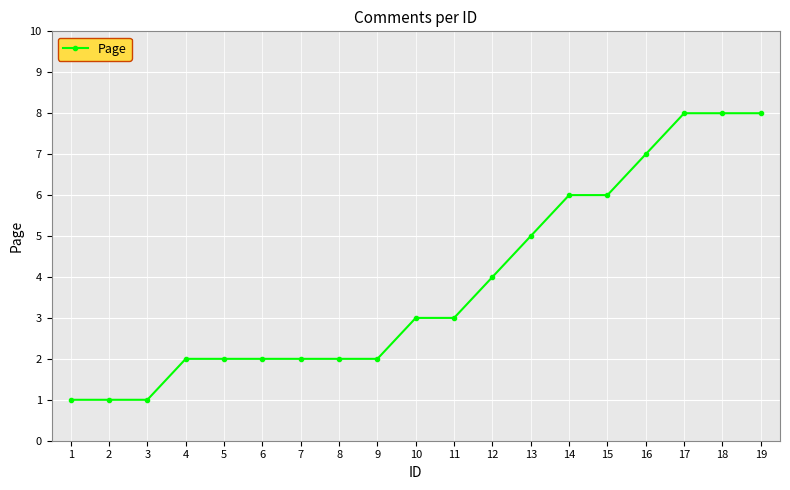

What is the maximum value shown in the chart?

8